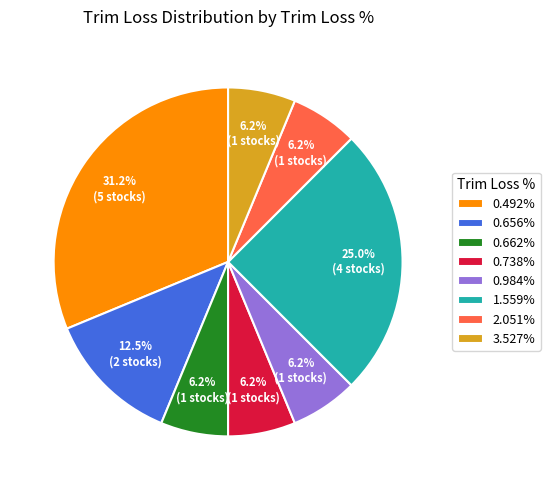

Does 1.559% represent more than half of the total?

No